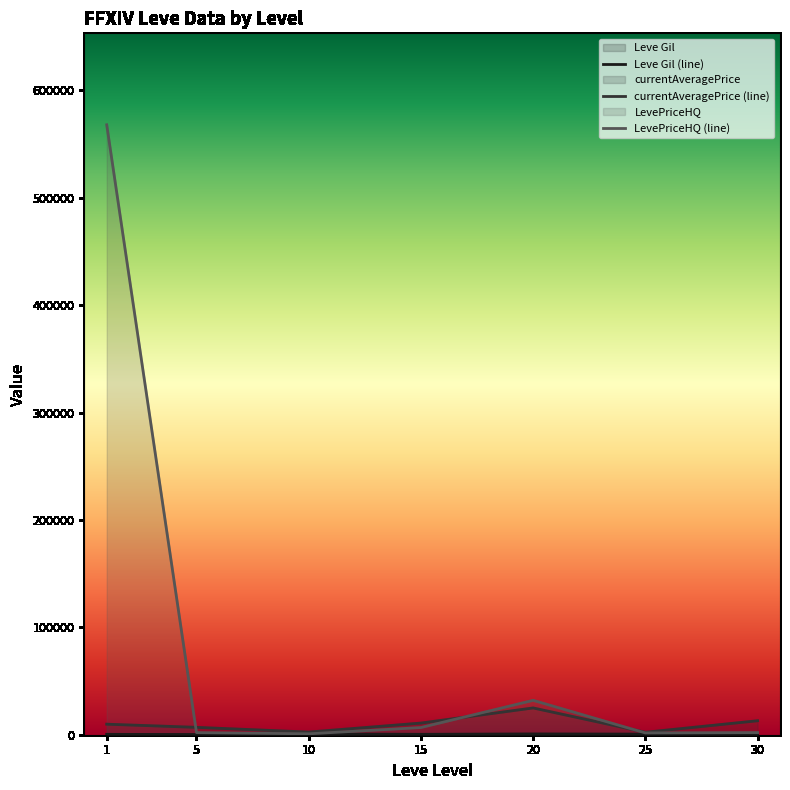

The value of LevePriceHQ (line) at 1 is 567924.3. True or false?

True